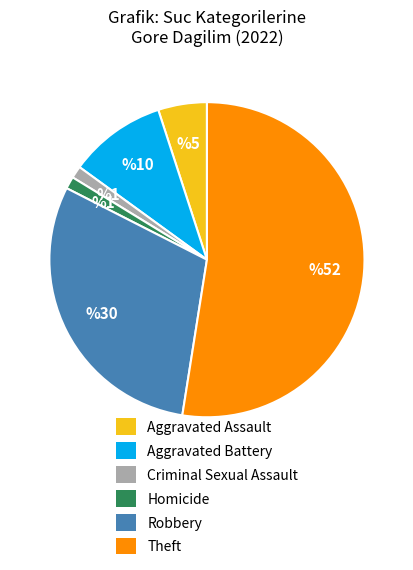

Which slice is the largest?

Theft